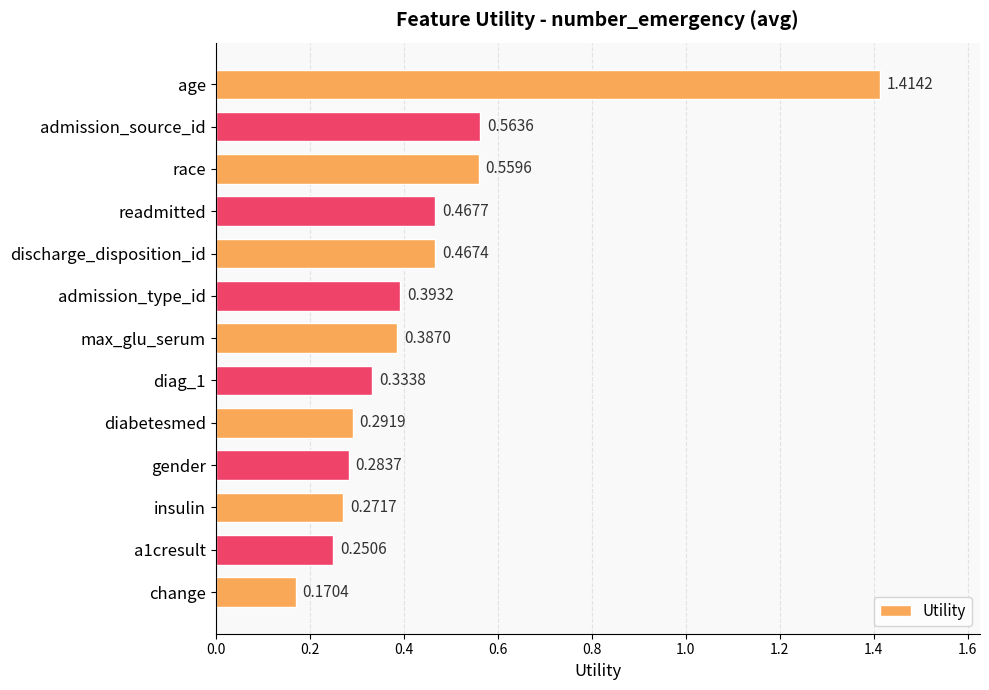

How many categories are shown in the chart?

13